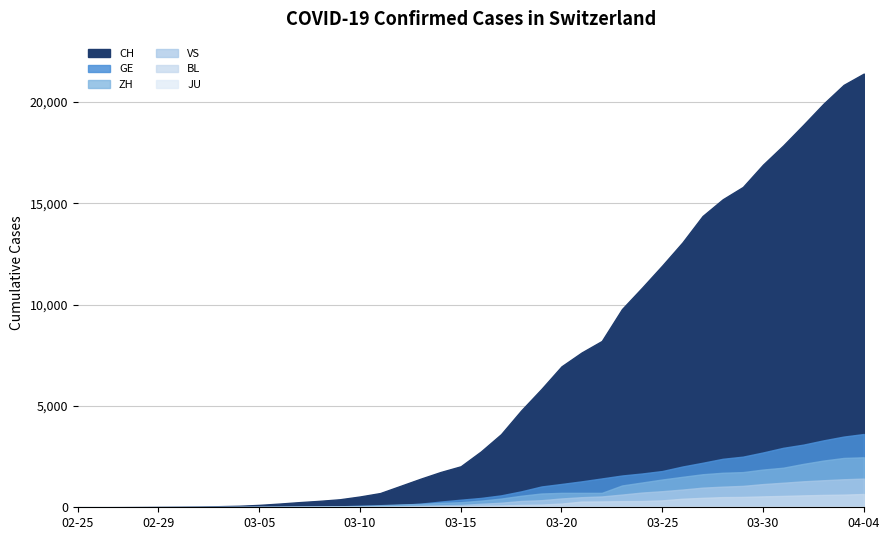

At 2020-03-04, list the series in order from largest to smallest.

CH, ZH, GE, VS, BL, JU